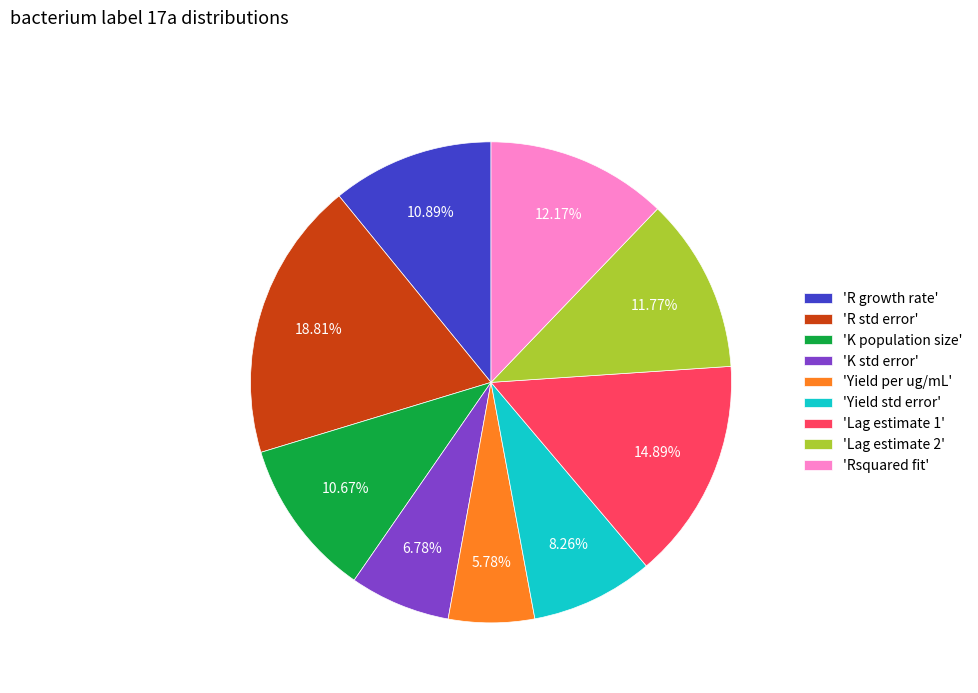

Which category has the biggest portion of the pie?

'R std error'